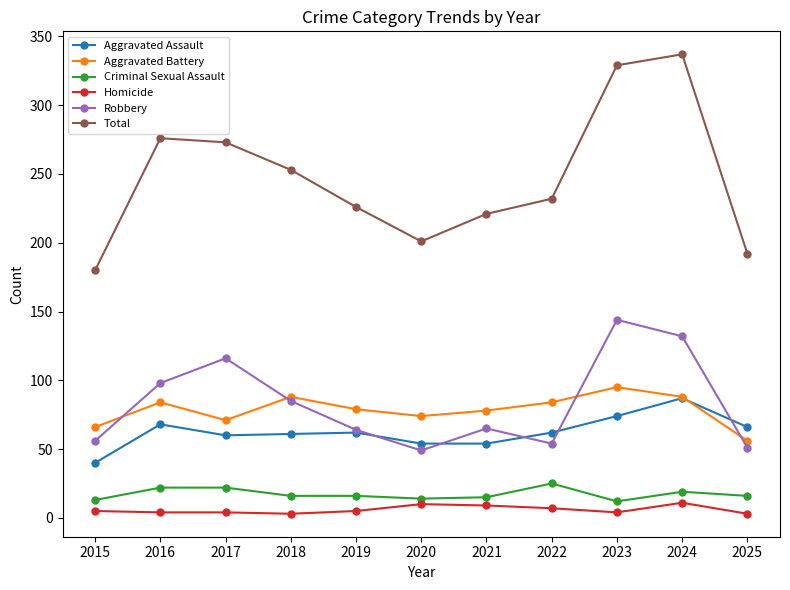

Does the chart have visible grid lines?

No